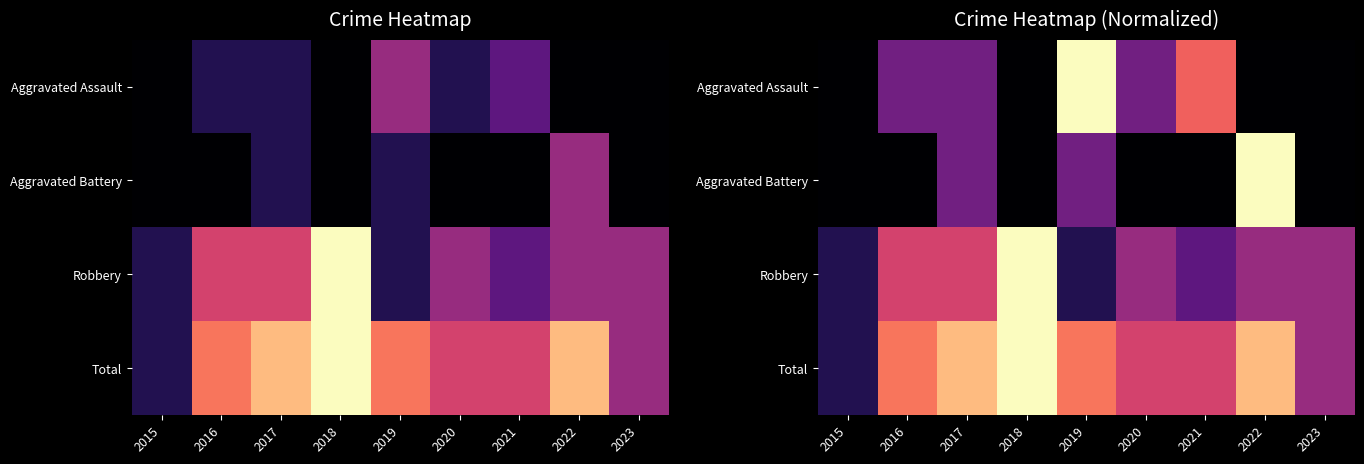

At 2016, list the series in order from largest to smallest.

Total, Robbery, Aggravated Assault, Aggravated Battery